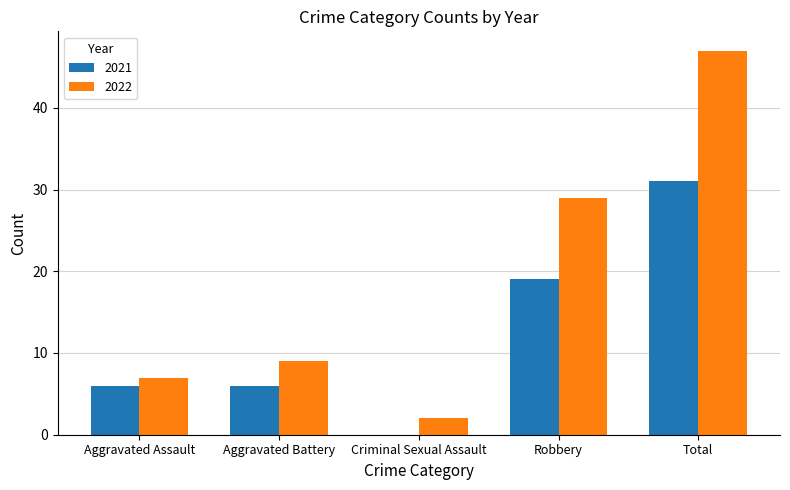

What is the greatest value displayed?

47